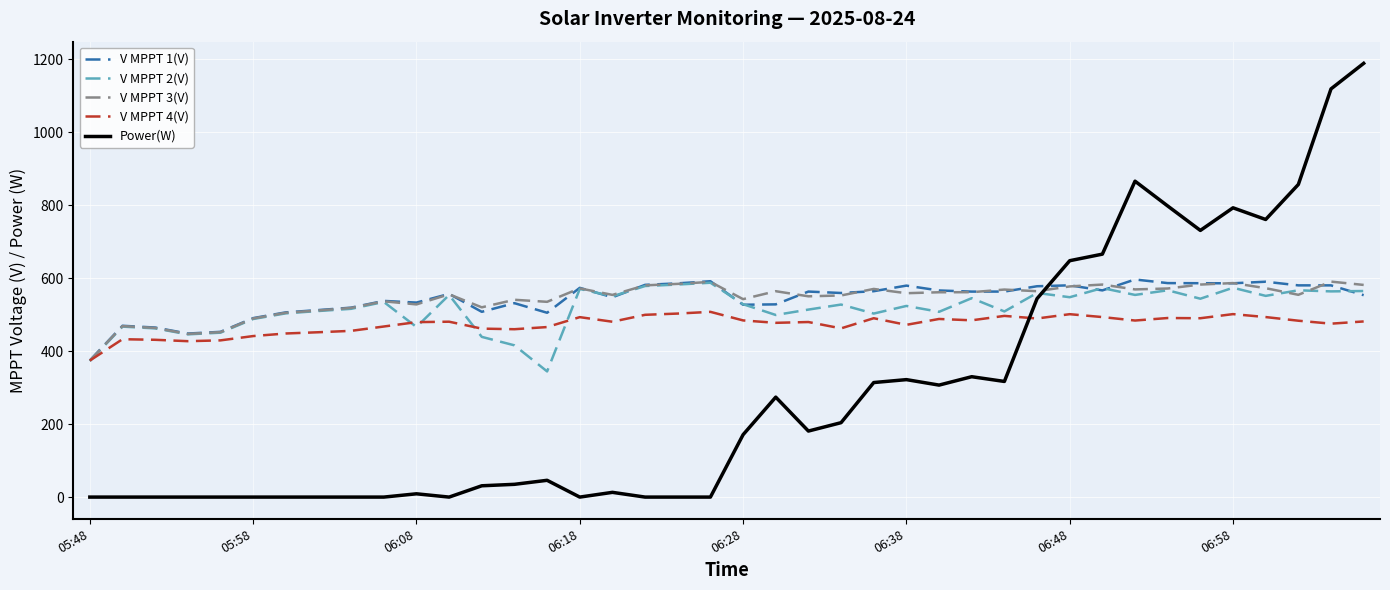

What is the lowest value of the V MPPT 2(V) series?

344.5